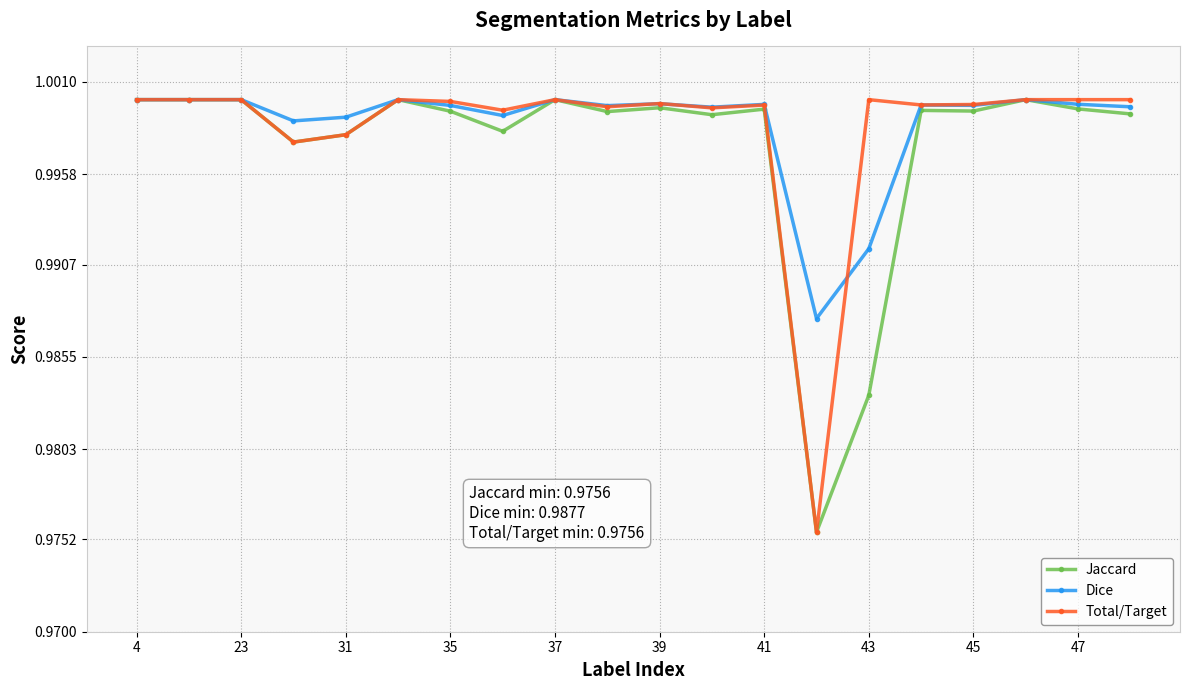

At how many categories does at least one series exceed 0?

20